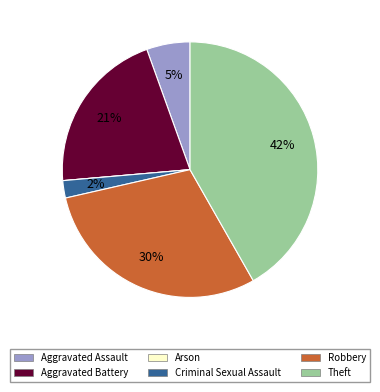

Is there a majority slice in this chart?

No